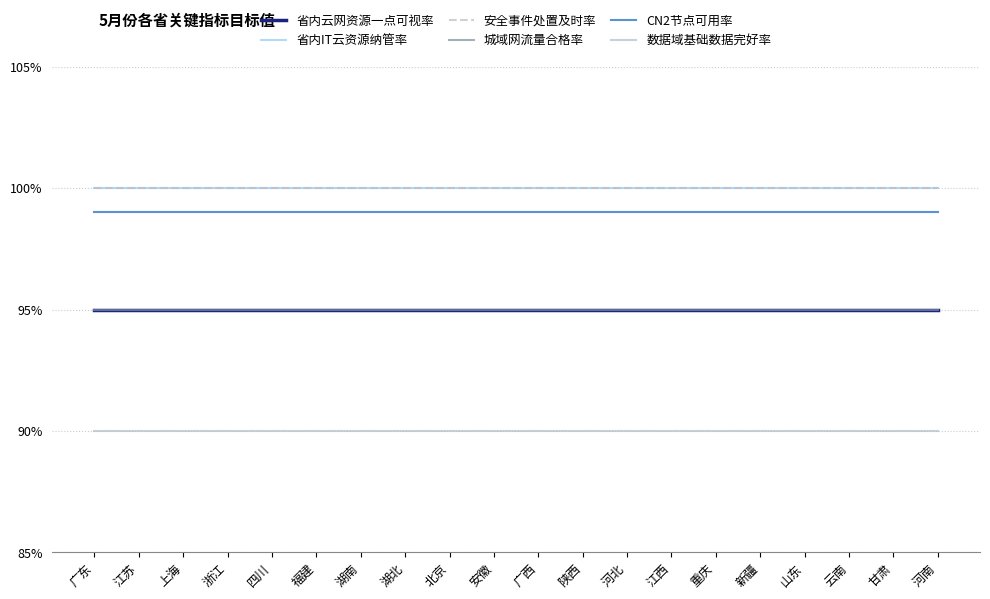

What is the smallest value displayed?

0.9